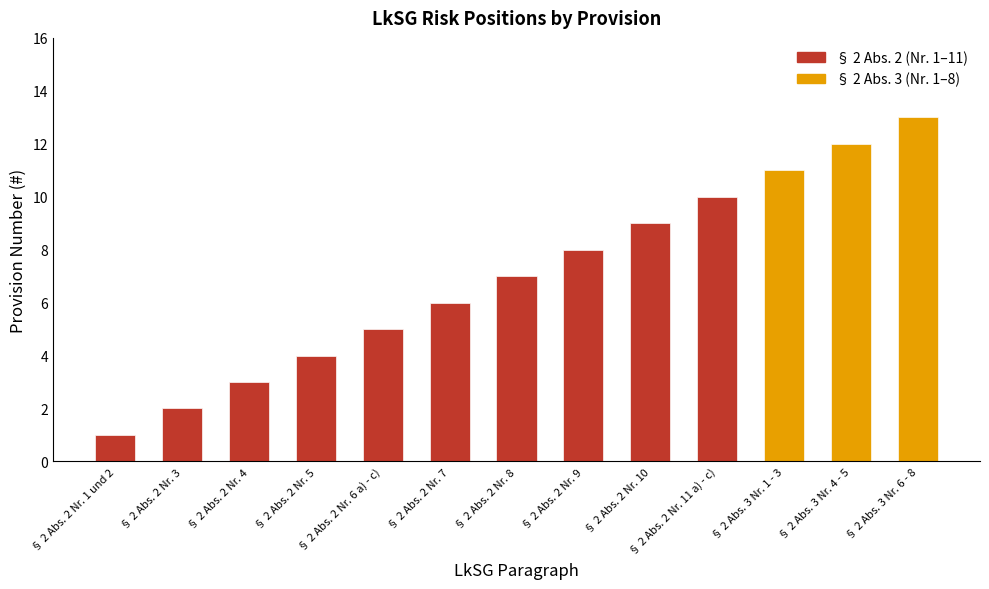

What is the smallest value displayed?

1